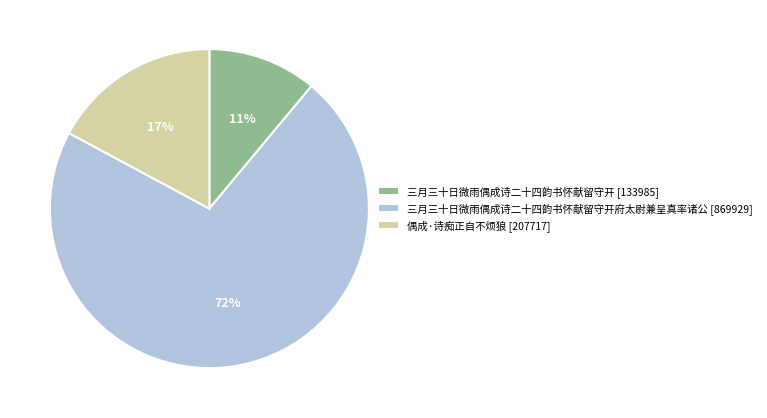

Is there any slice that represents more than half of the pie?

Yes